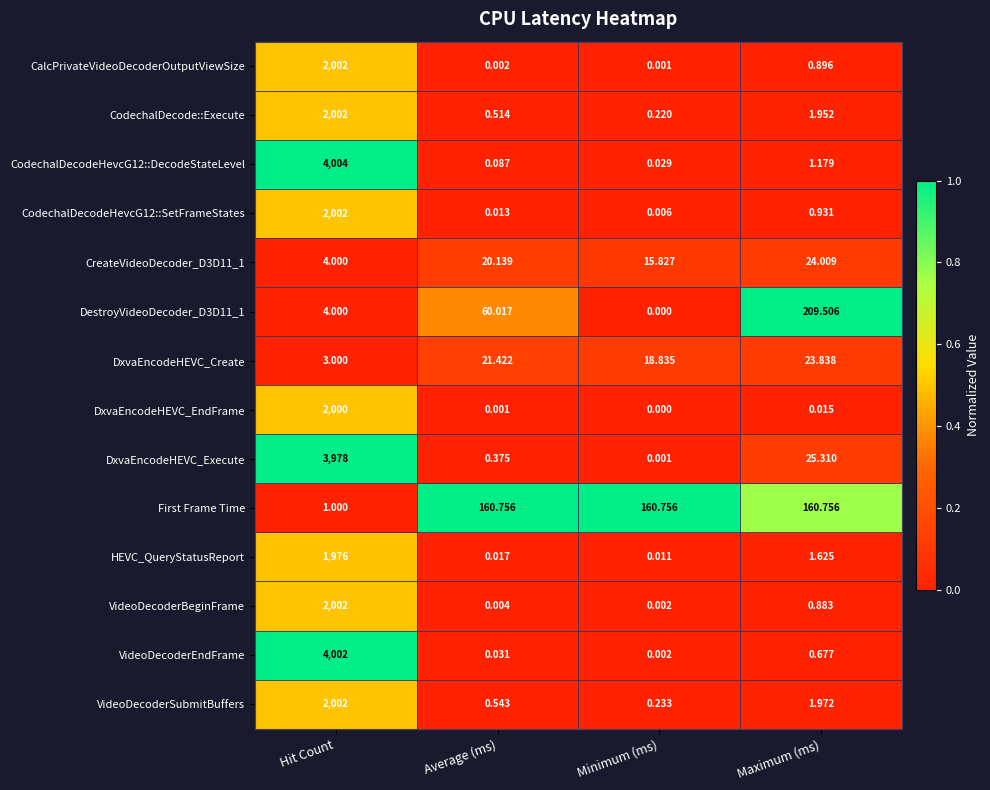

Which series has the largest range (max minus min)?

CodechalDecodeHevcG12::DecodeStateLevel